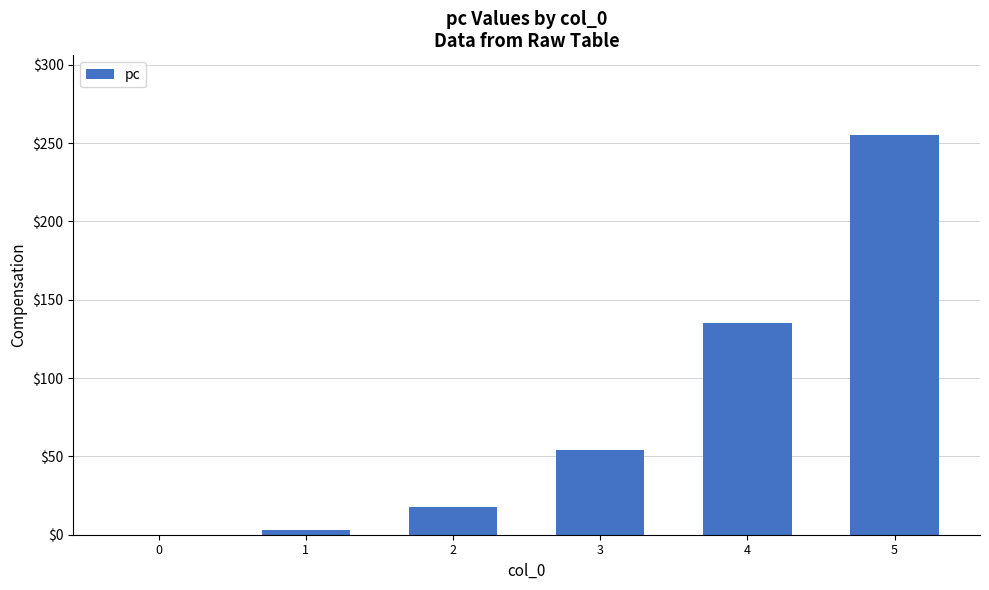

How many positive values are there?

5